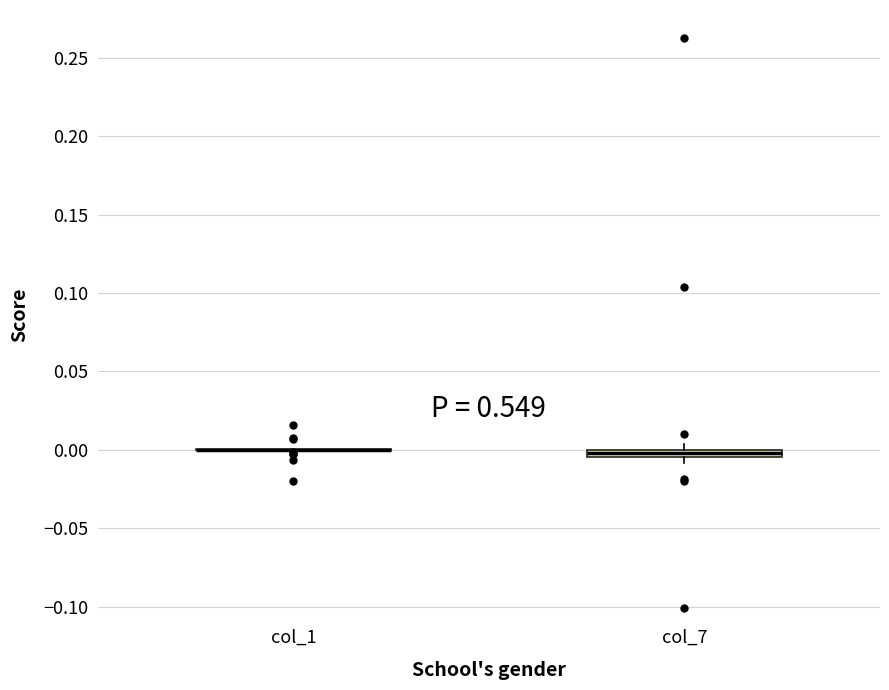

Where is the upper edge of the box for col_7 on the y-axis? The values are not printed on the chart, so give them approximately, as read against the axis.

0.000